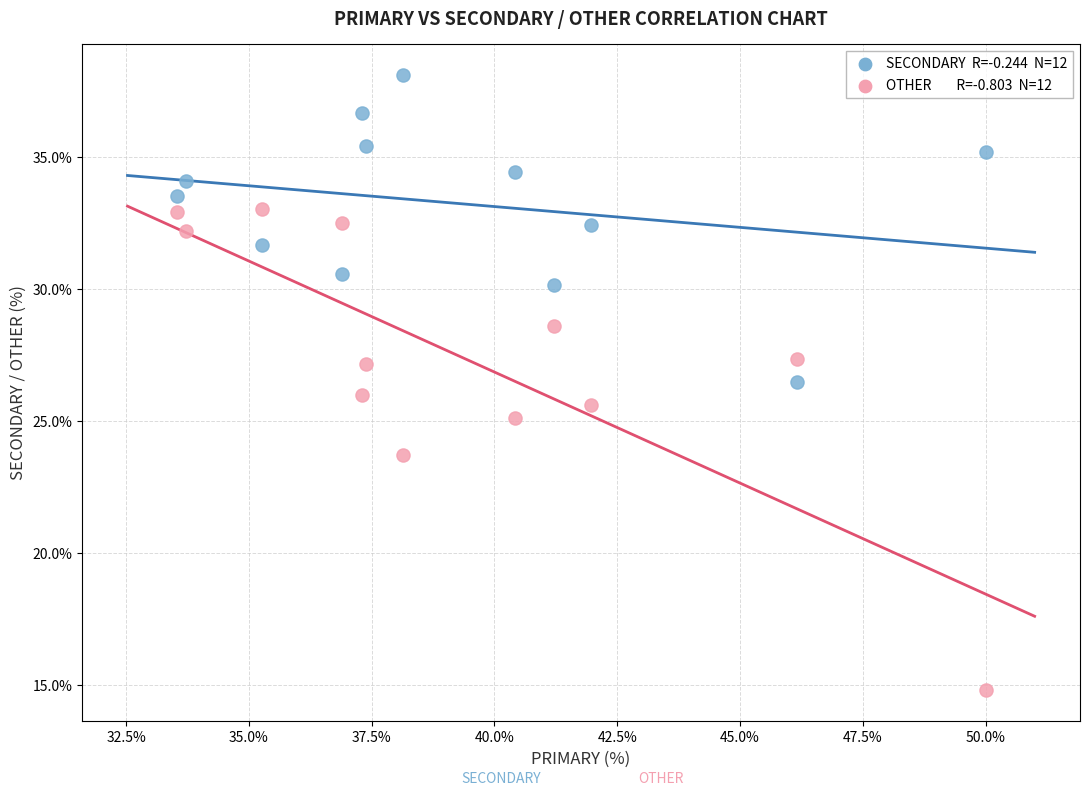

Across all data points, what is the range of X values (max minus min)?

16.5